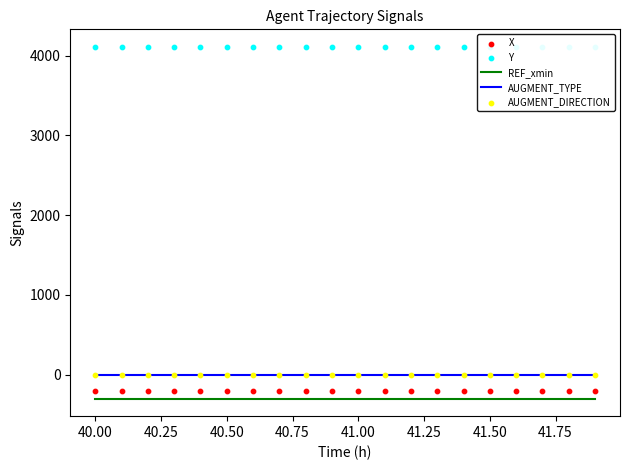

At how many categories does at least one series exceed 2305?

20